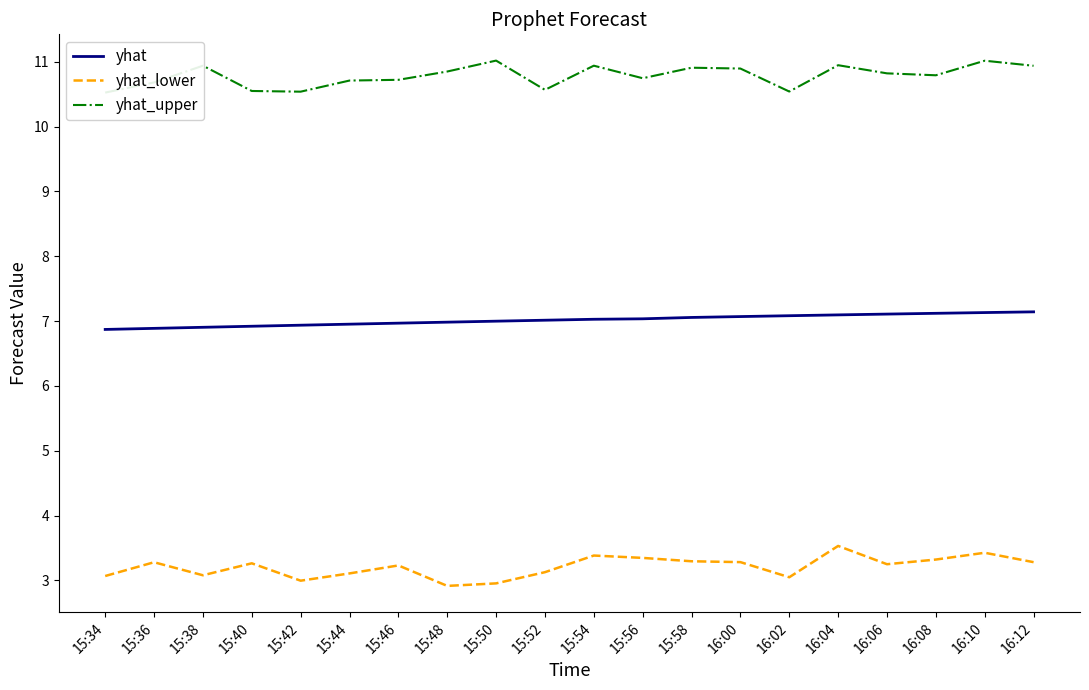

What is the highest value of the yhat_lower series?

3.5